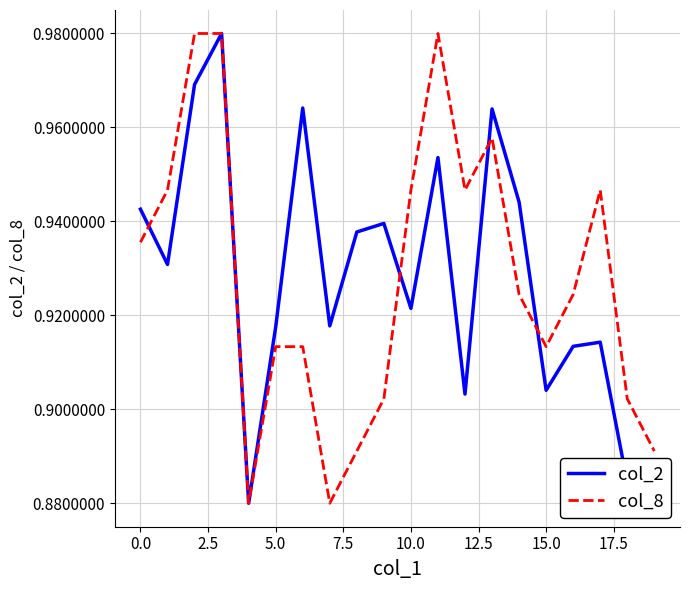

What are all the series names shown in the legend?

col_2, col_8